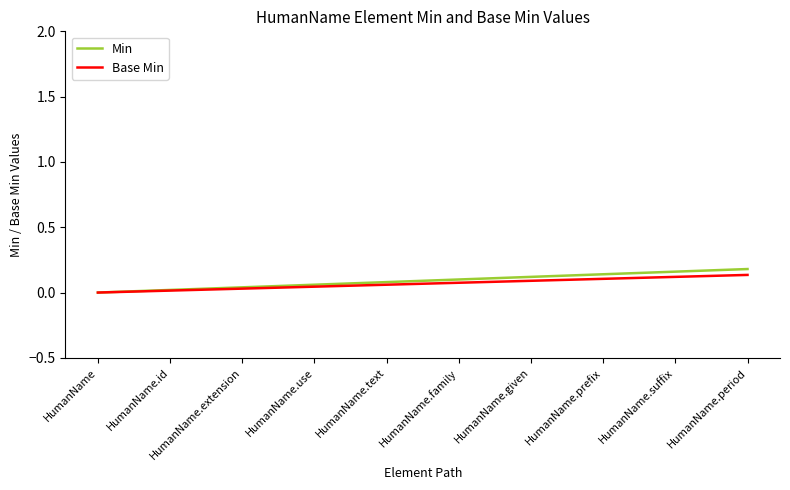

Which series changed the most between HumanName.id and HumanName.prefix?

Min